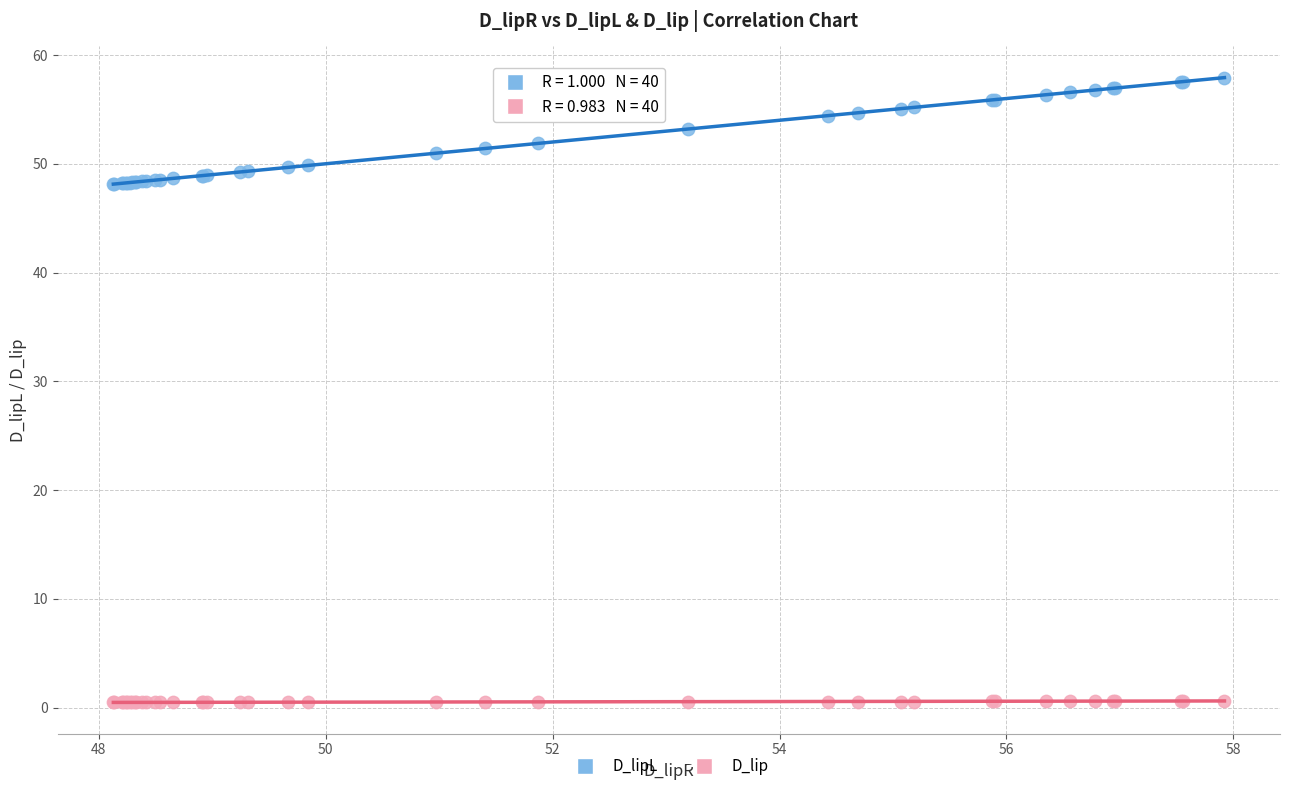

Which series has the largest Y range (max minus min)?

D_lipL